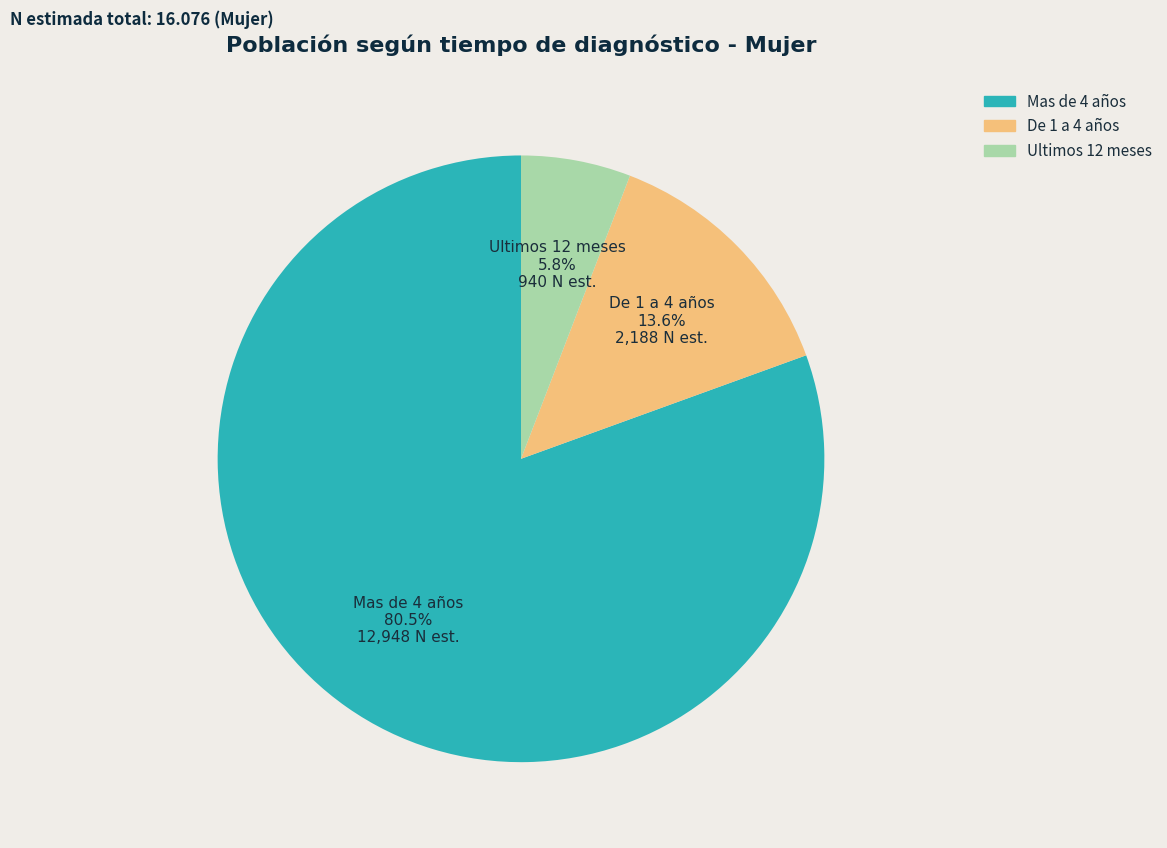

To the nearest percent, what is the average slice percentage?

33%